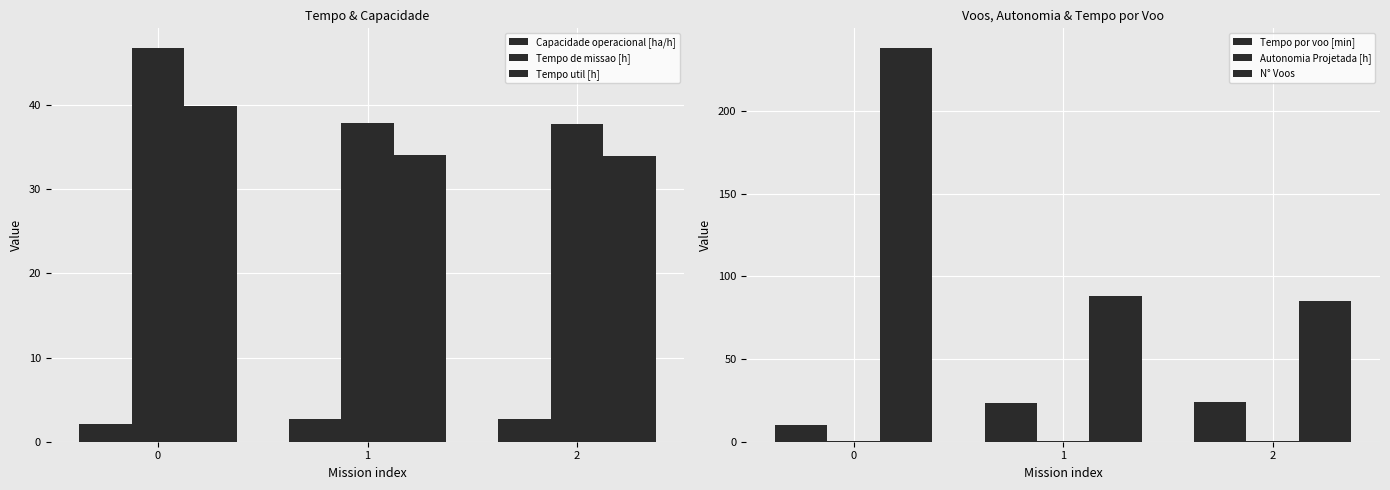

Count the number of data series in this chart.

6